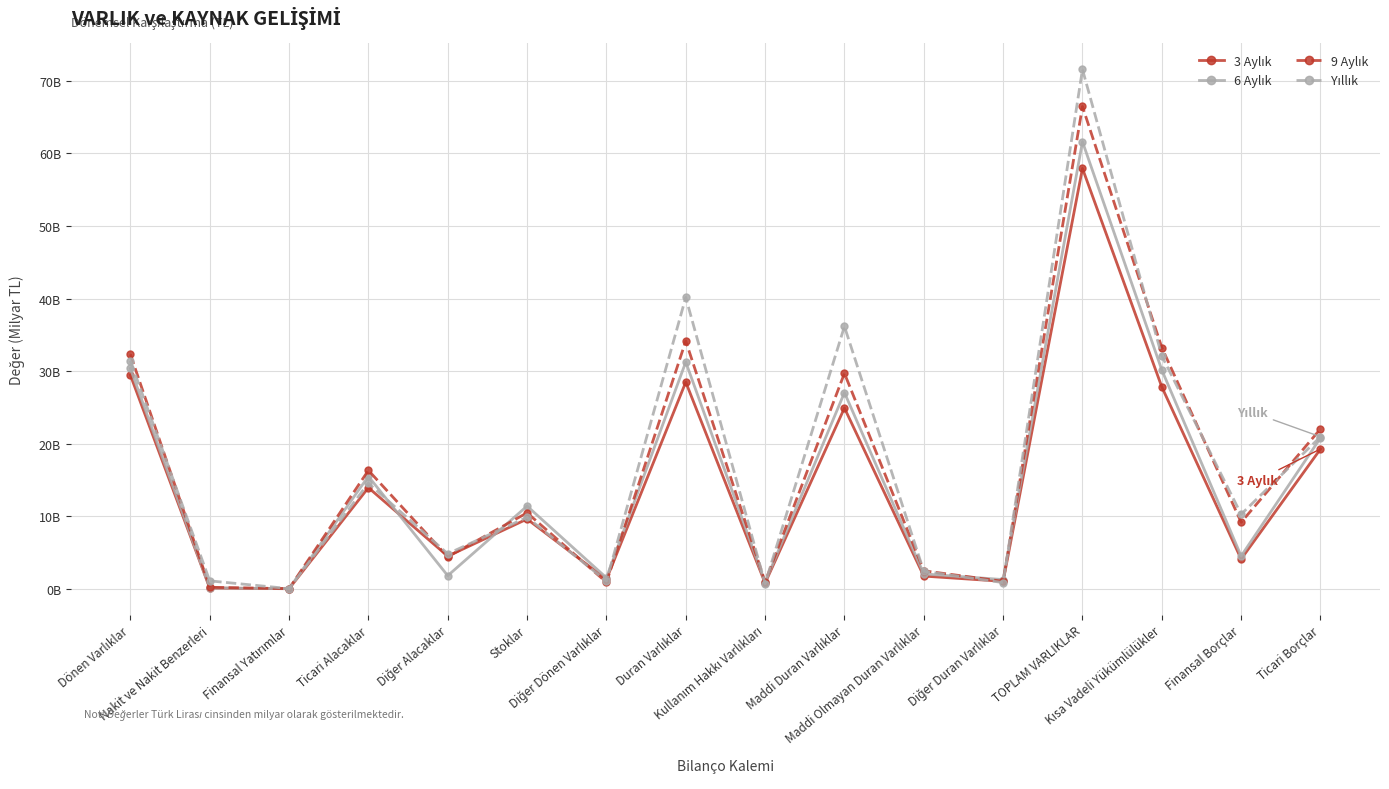

The value of 3 Aylık at Diğer Dönen Varlıklar is 2.2. True or false?

False